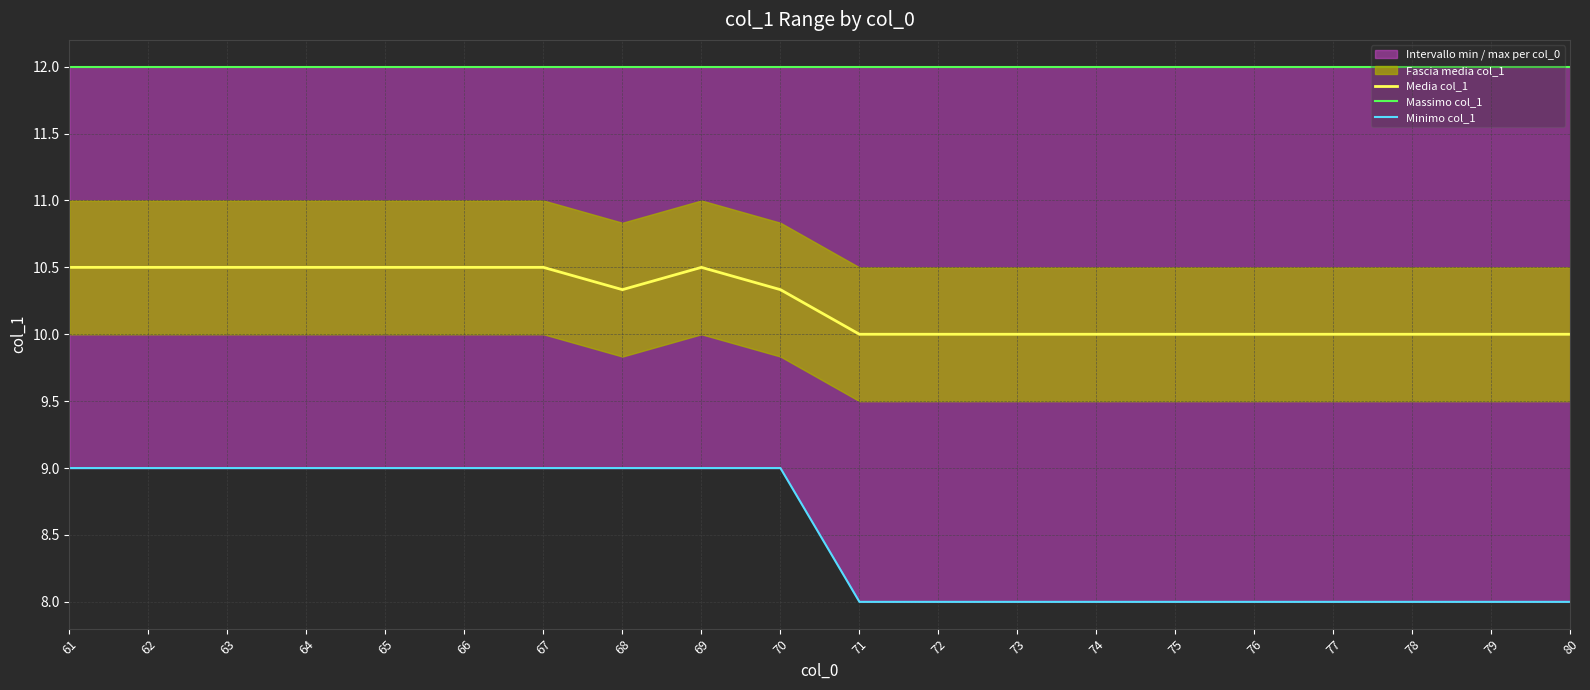

Reading left to right, list all the values displayed in this chart.

Media col_1: 10.5	10.5	10.5	10.5	10.5	10.5	10.5	10.3	10.5	10.3	10.0	10.0	10.0	10.0	10.0	10.0	10.0	10.0	10.0	10.0
Massimo col_1: 12.0	12.0	12.0	12.0	12.0	12.0	12.0	12.0	12.0	12.0	12.0	12.0	12.0	12.0	12.0	12.0	12.0	12.0	12.0	12.0
Minimo col_1: 9.0	9.0	9.0	9.0	9.0	9.0	9.0	9.0	9.0	9.0	8.0	8.0	8.0	8.0	8.0	8.0	8.0	8.0	8.0	8.0